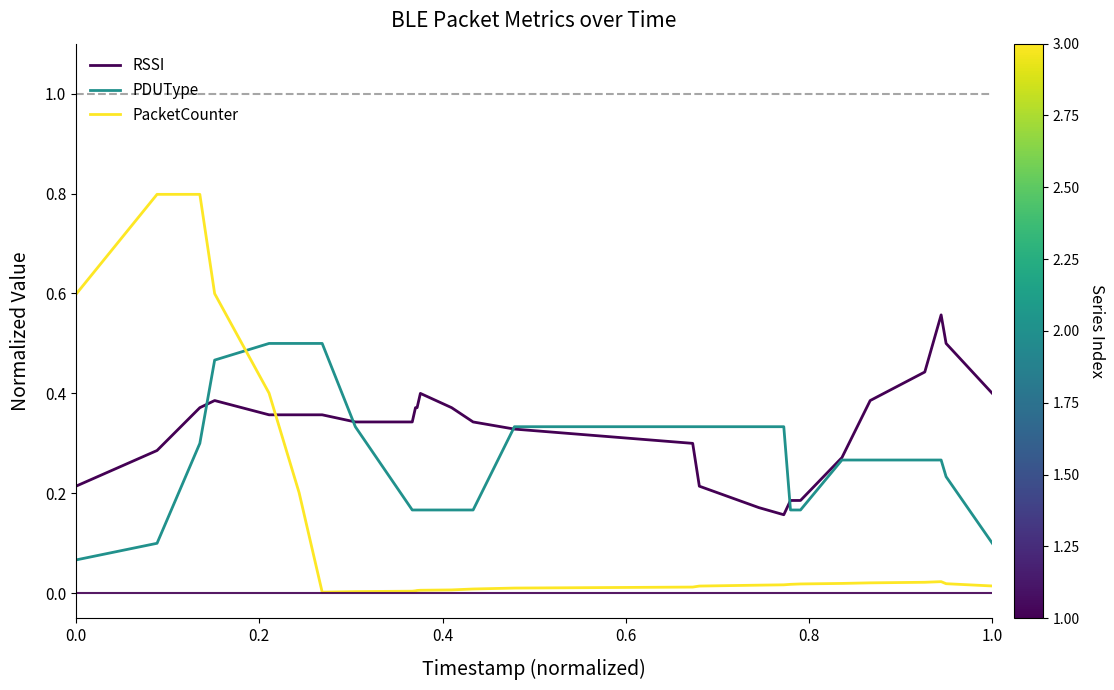

Which series has the largest total across all categories?

RSSI